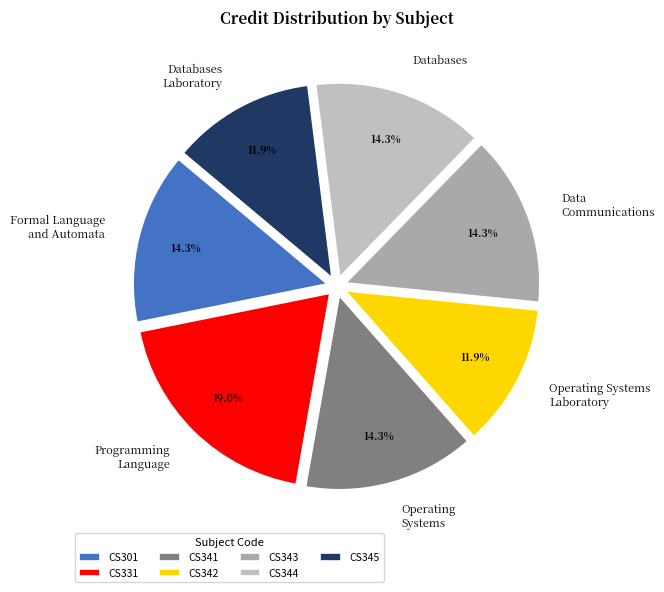

What is the ratio of the value at Operating Systems Laboratory to the value at Operating Systems?

0.8